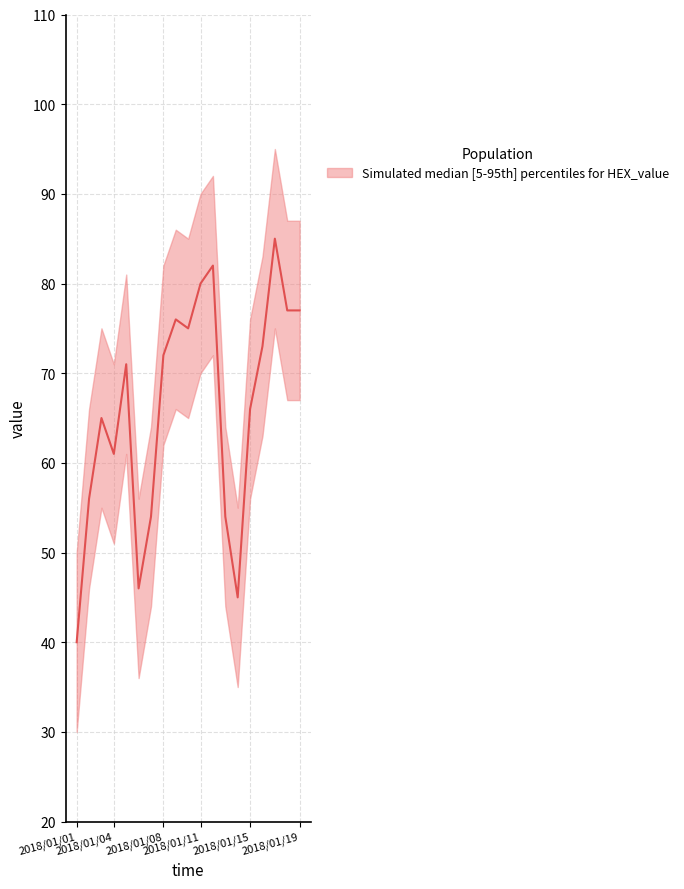

What is the value of the lower point at the 13th from the left?

44